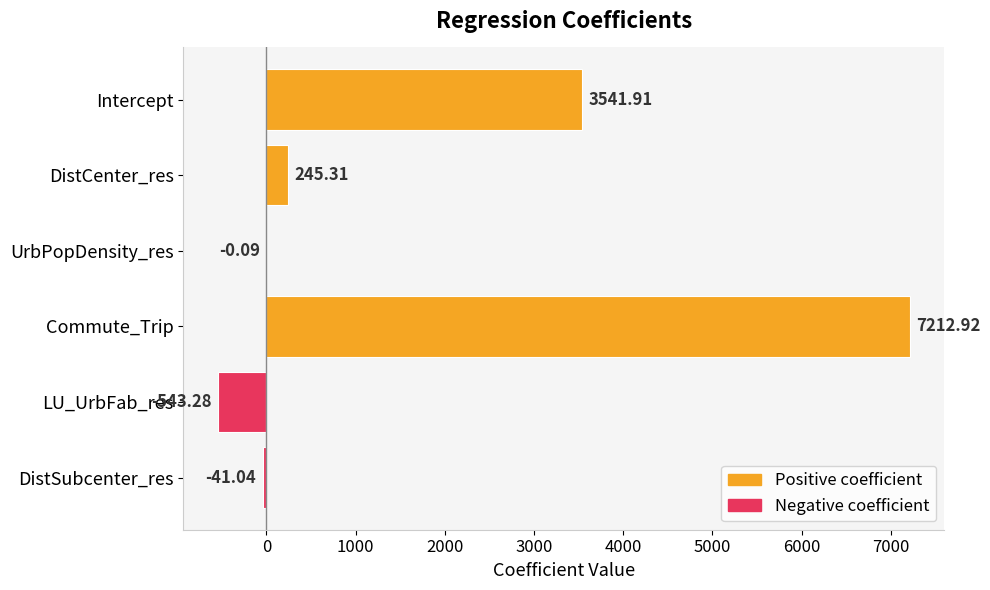

At which label is the value closest to 3334?

Intercept